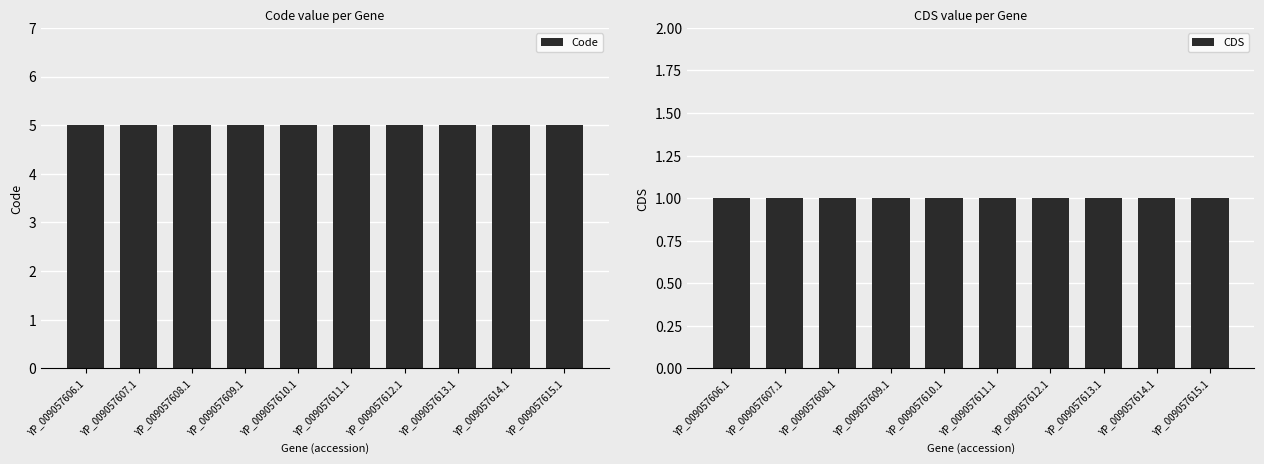

Which series has the largest range (max minus min)?

Code